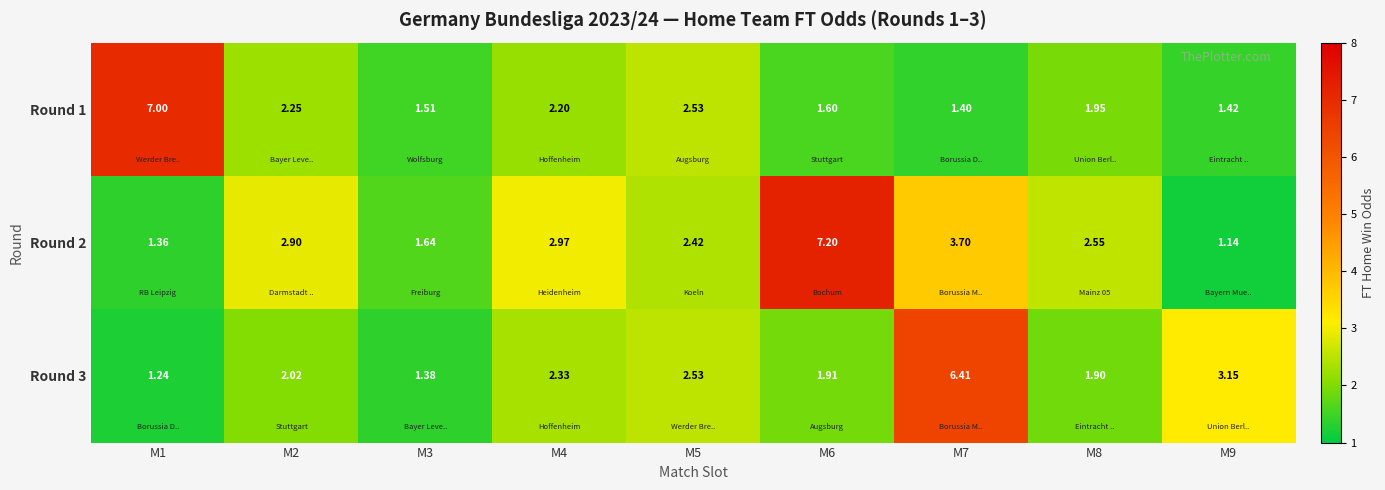

How many values in the Round 2 series exceed 2?

6